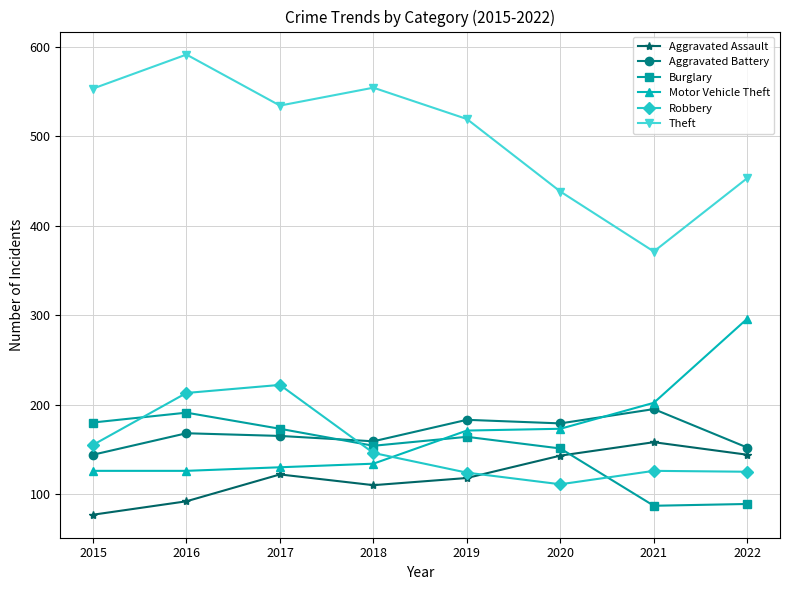

Rank the series at 2016 from lowest to highest value.

Aggravated Assault, Motor Vehicle Theft, Aggravated Battery, Burglary, Robbery, Theft